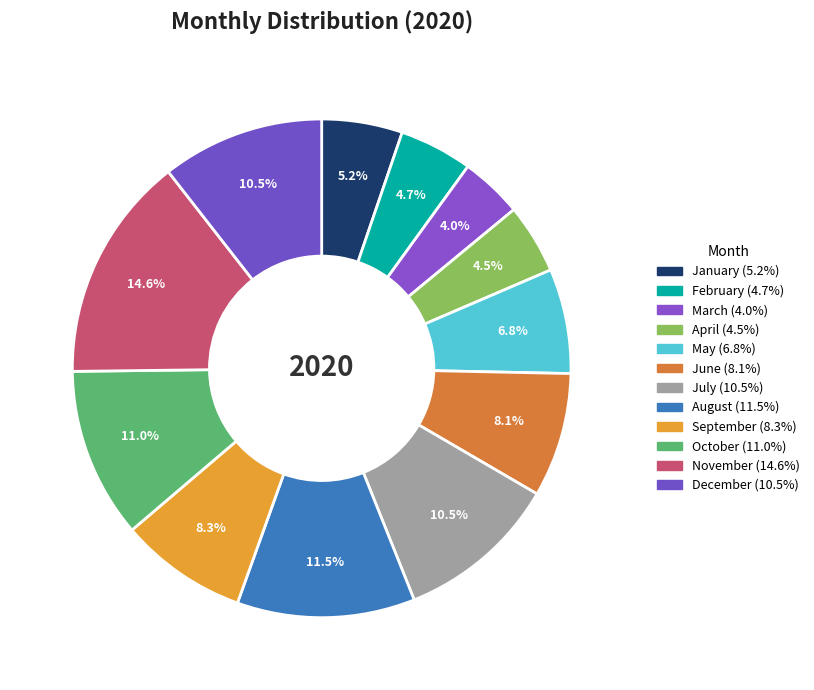

How many segments does this pie chart have?

12